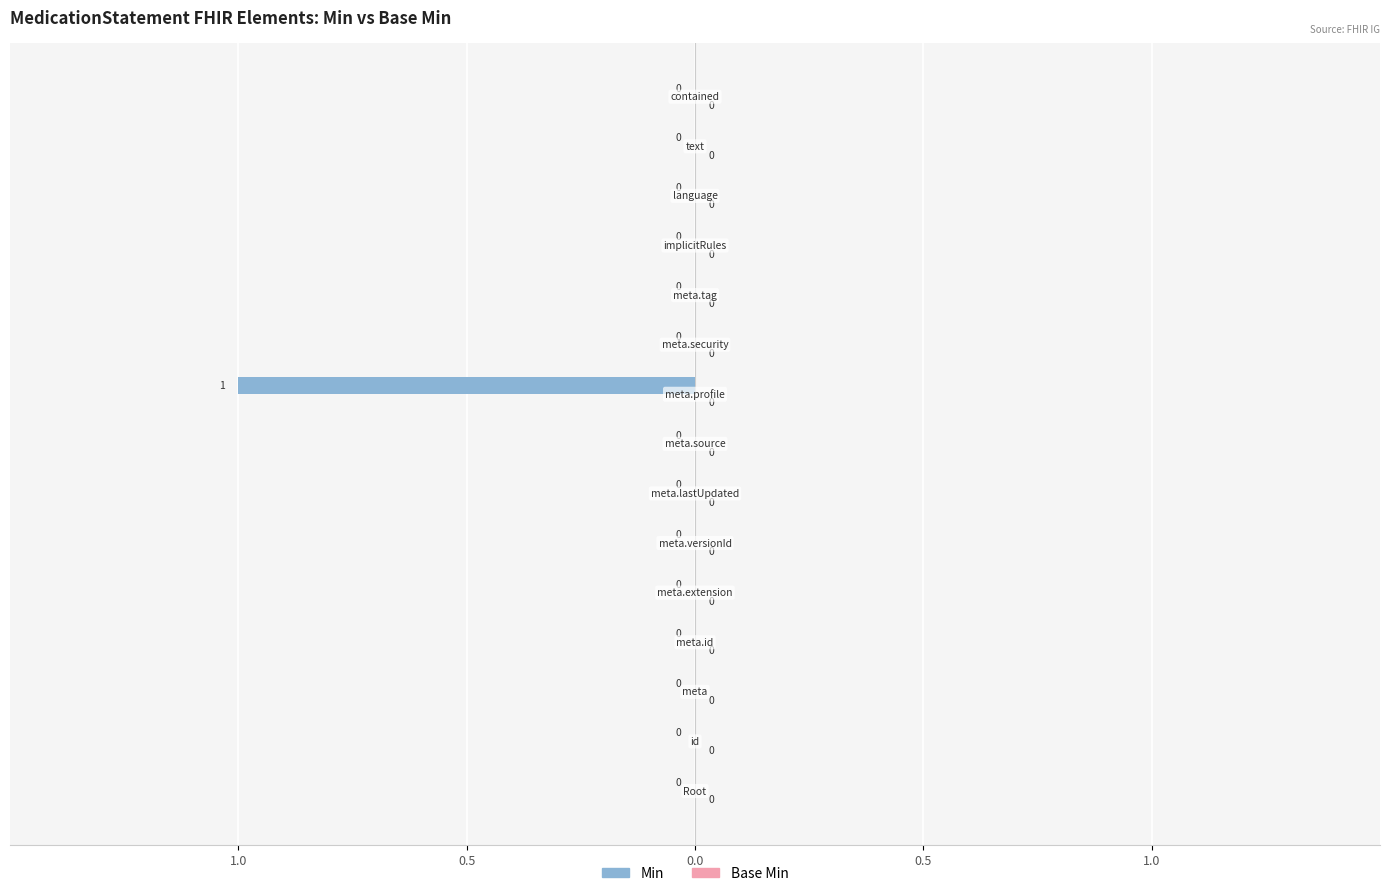

How many series are shown in this chart?

2